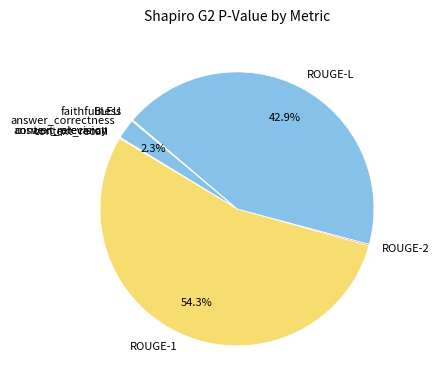

Does answer_correctness account for over 50% of the chart?

No